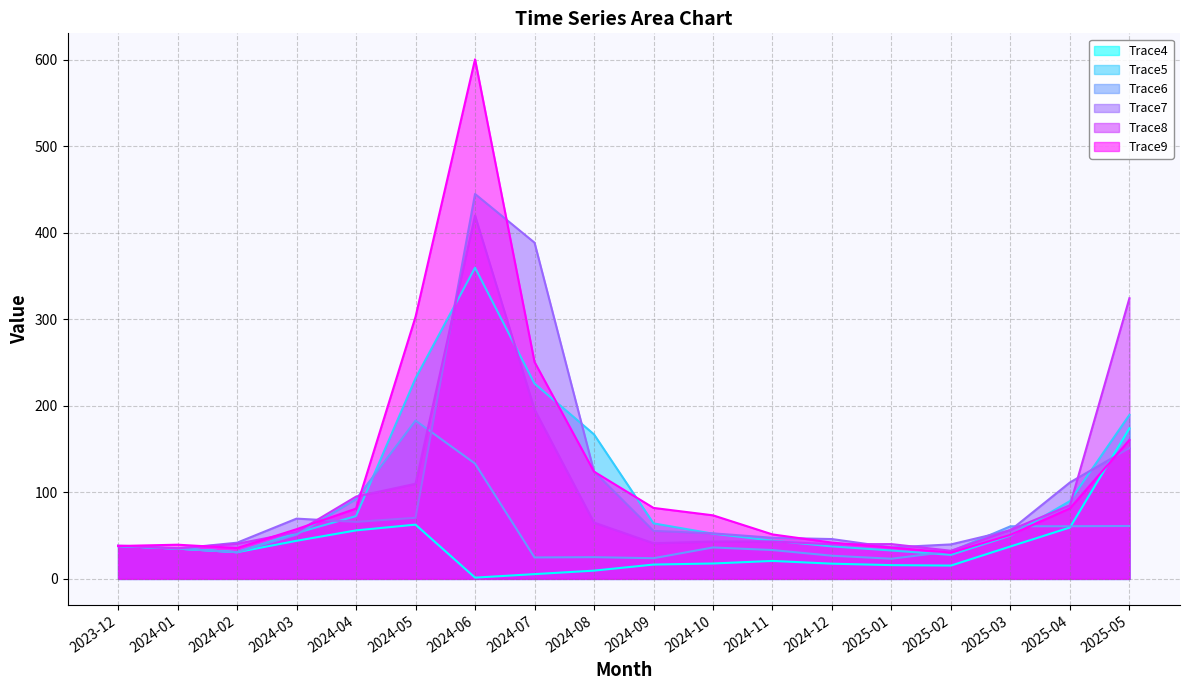

In Trace9, how many points are higher than both neighbors (excluding endpoints)?

2